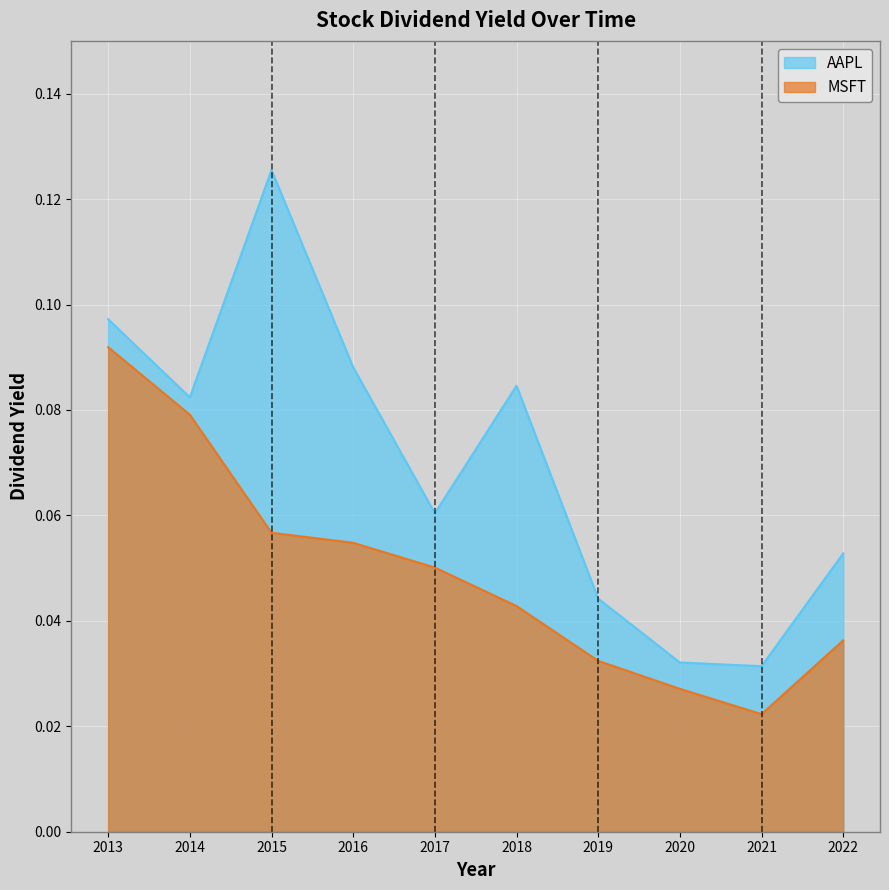

The AAPL series shows 0.0 at 2020. True or false?

True